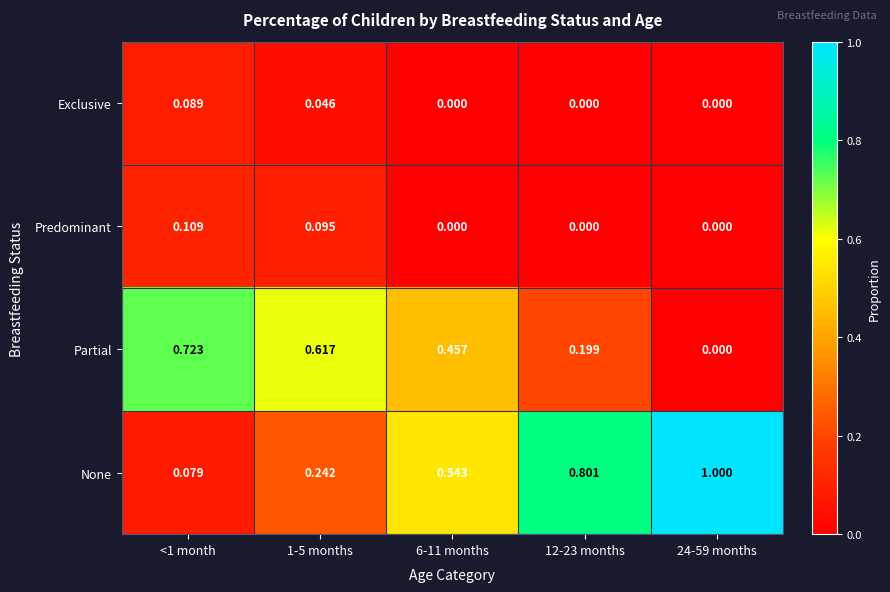

Which series has the widest spread of values?

None